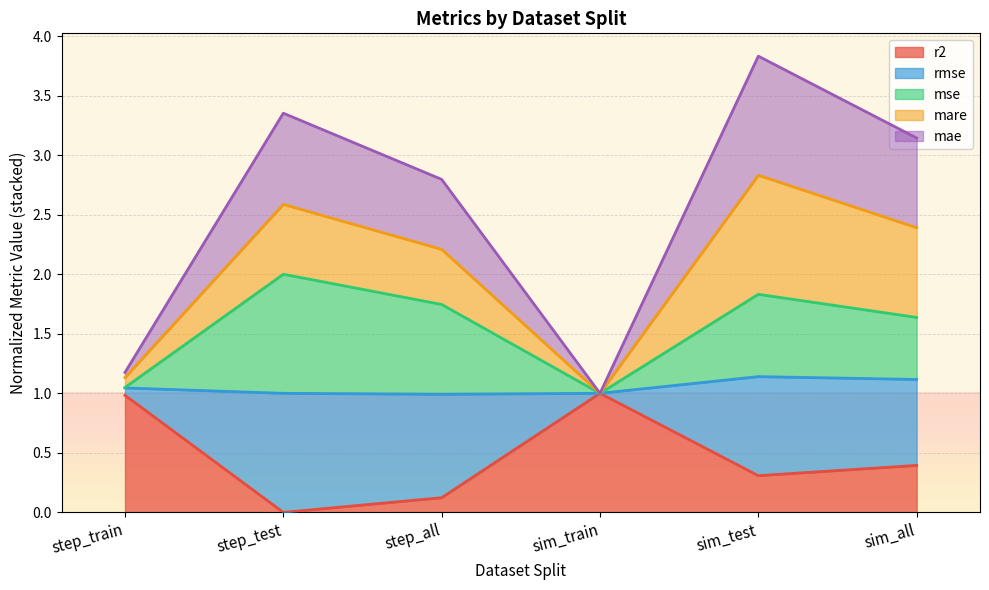

Is it true that r2 equals 1.0 at sim_train?

True